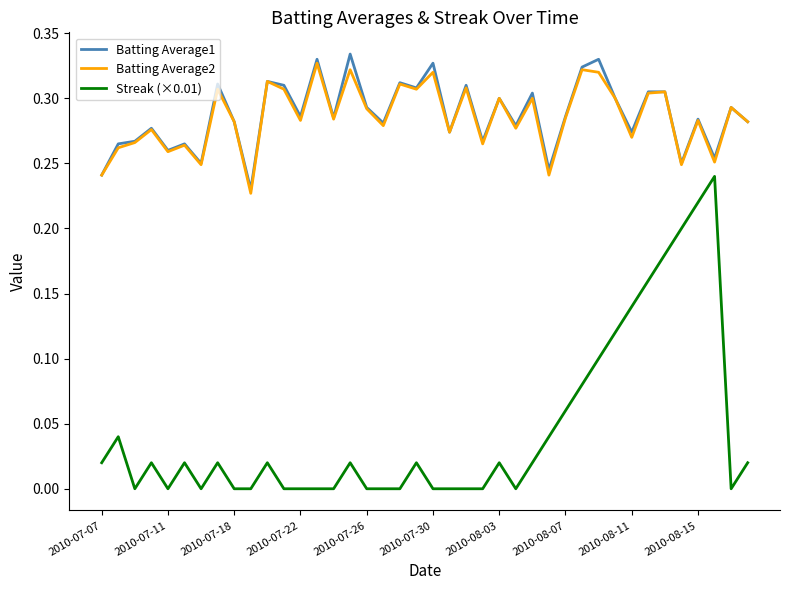

Does the chart display data point markers on the line(s)?

No